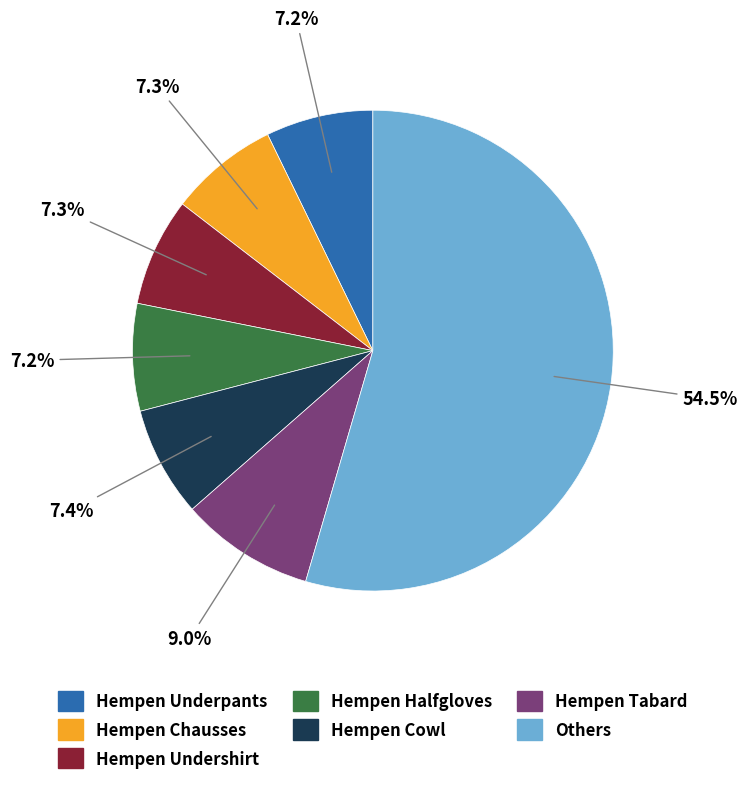

Is there any slice that represents more than half of the pie?

Yes